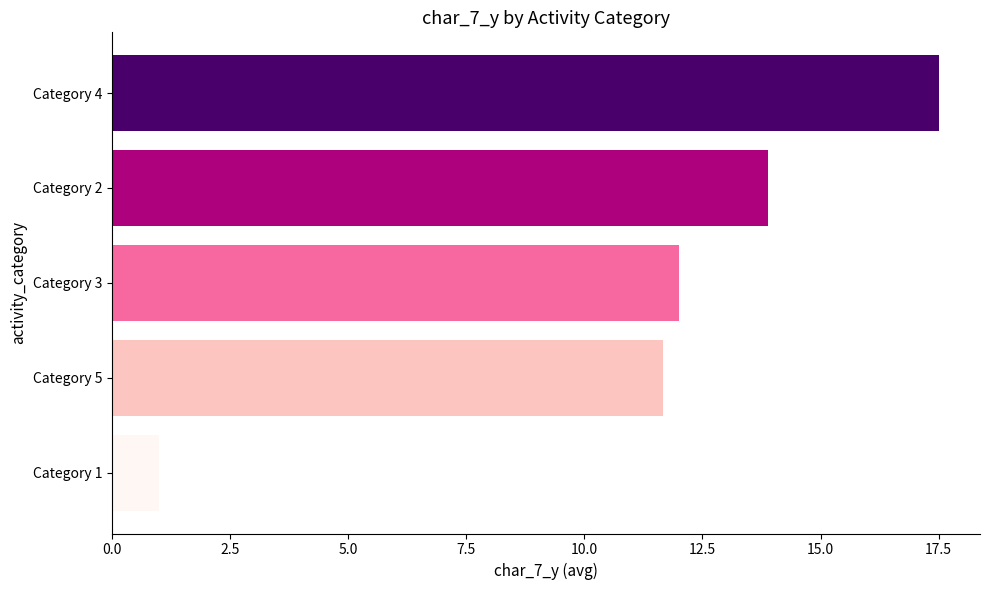

What is the smallest value displayed?

1.0